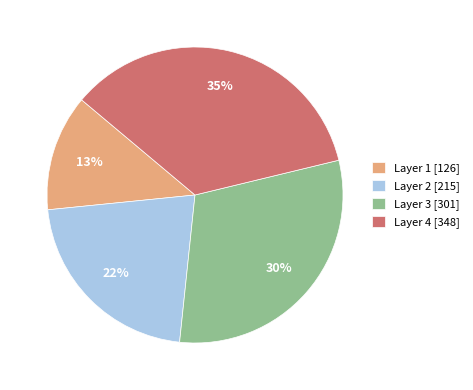

Does any single category account for the majority?

No